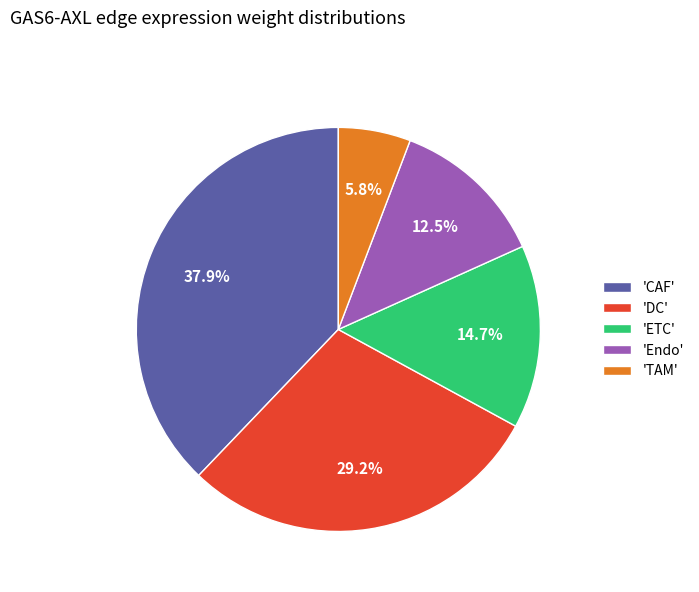

Is there a majority slice in this chart?

No